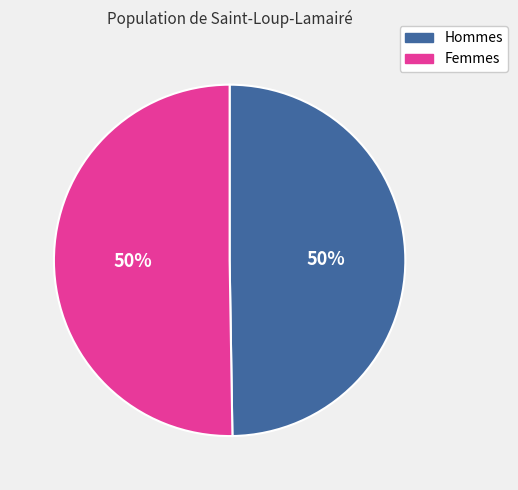

To the nearest percent, what is the average slice percentage?

50%